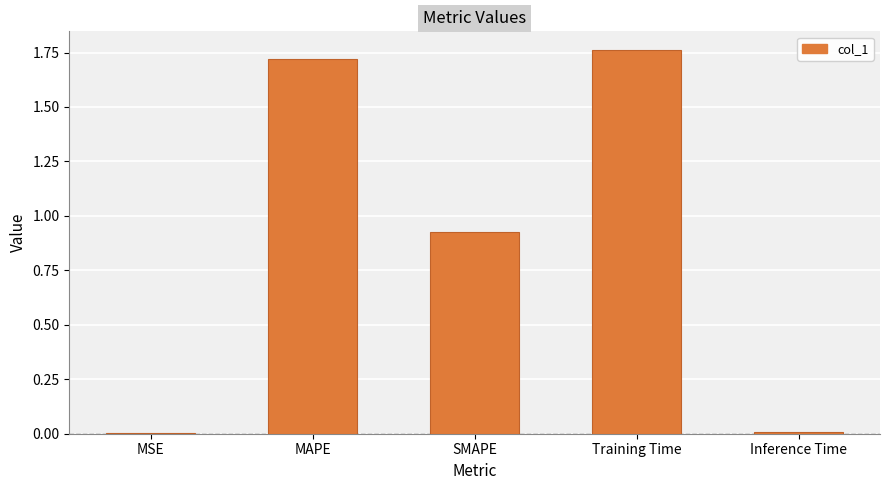

What is the sum of all values?

4.4